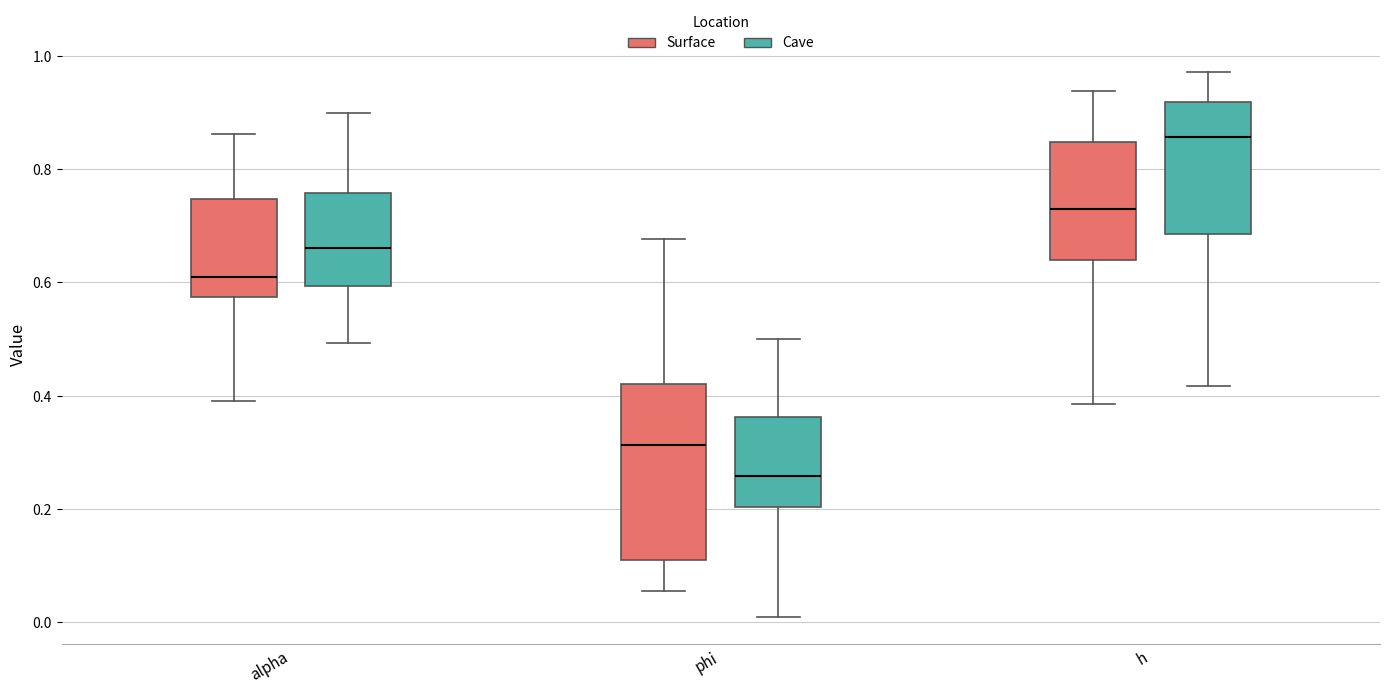

Which box's median line is the lowest?

phi (Cave)